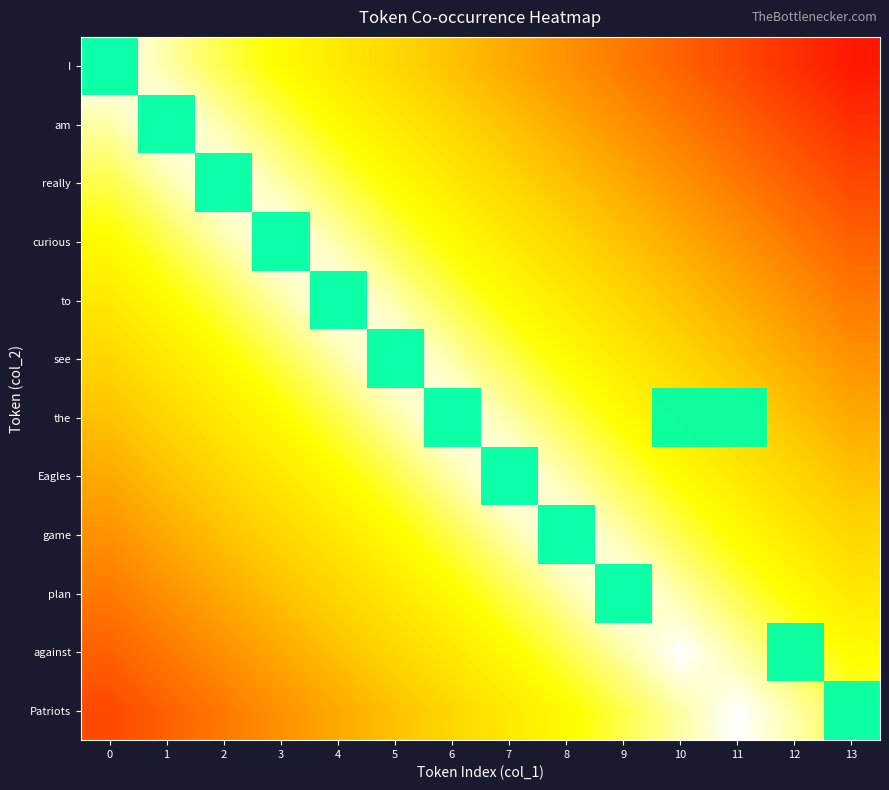

How many distinct data groups are displayed?

12